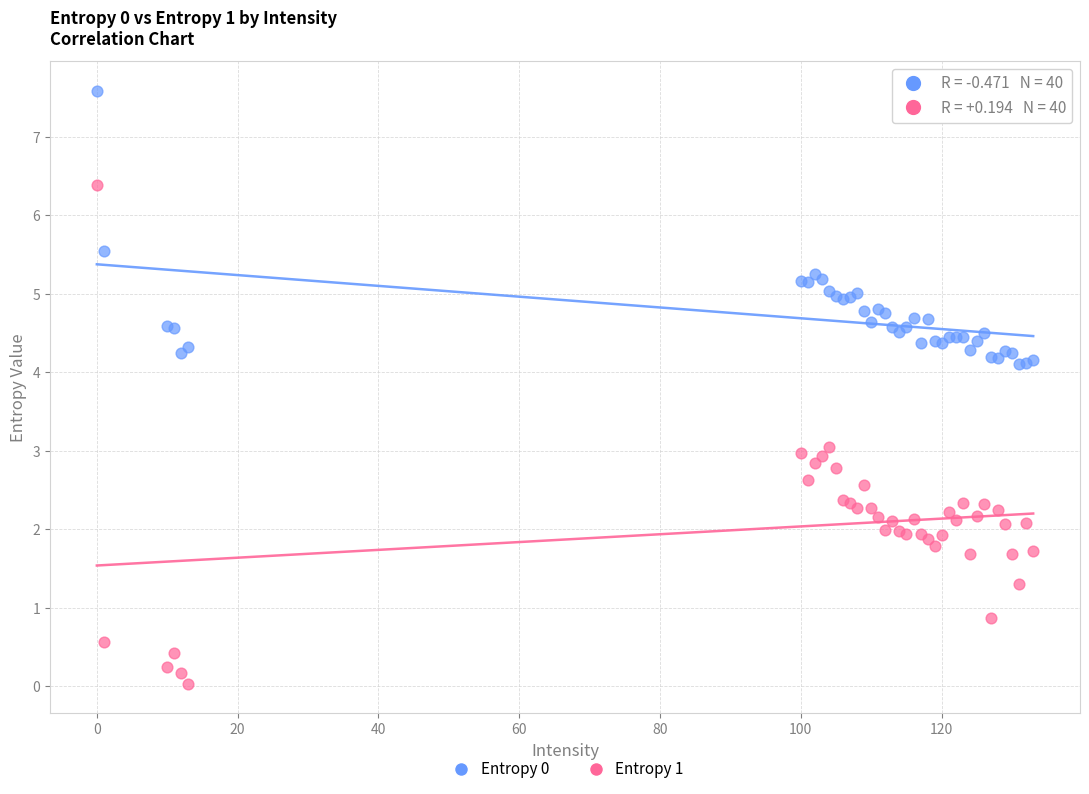

Which series reaches the minimum Y coordinate?

Entropy 1